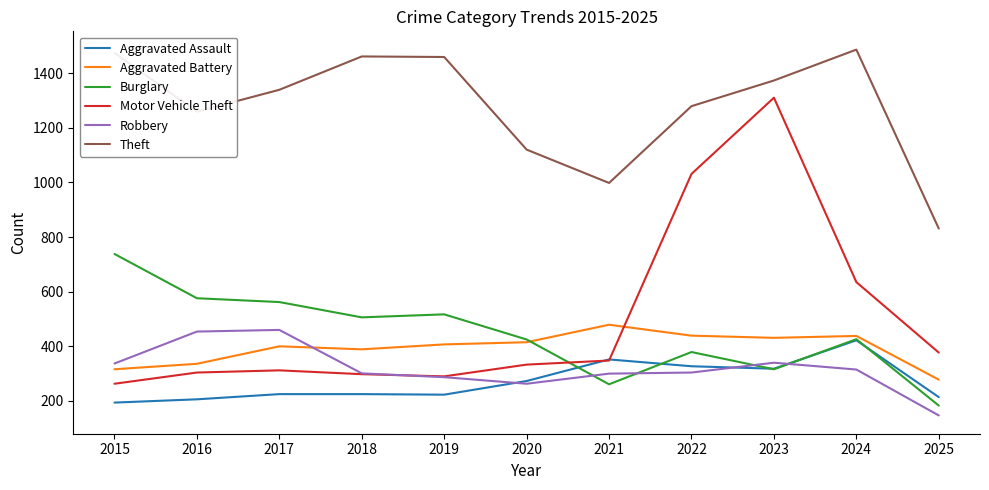

How many lines are shown in the chart?

6